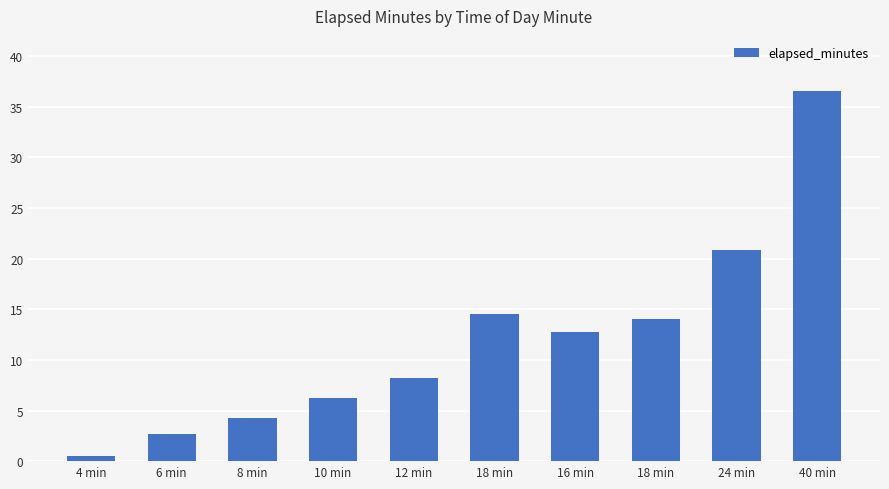

True or false: the data shows 0.5 at 4 min.

True